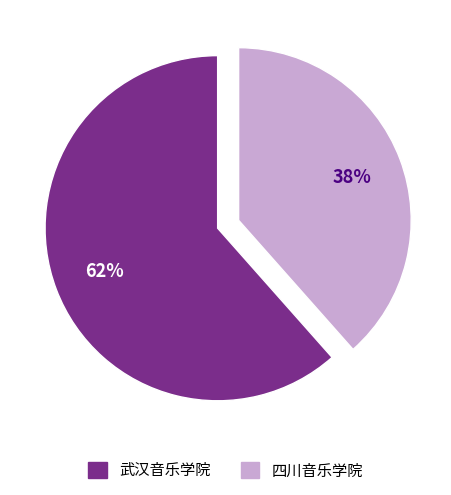

Do 武汉音乐学院 and 四川音乐学院 together represent more than half of the pie?

Yes